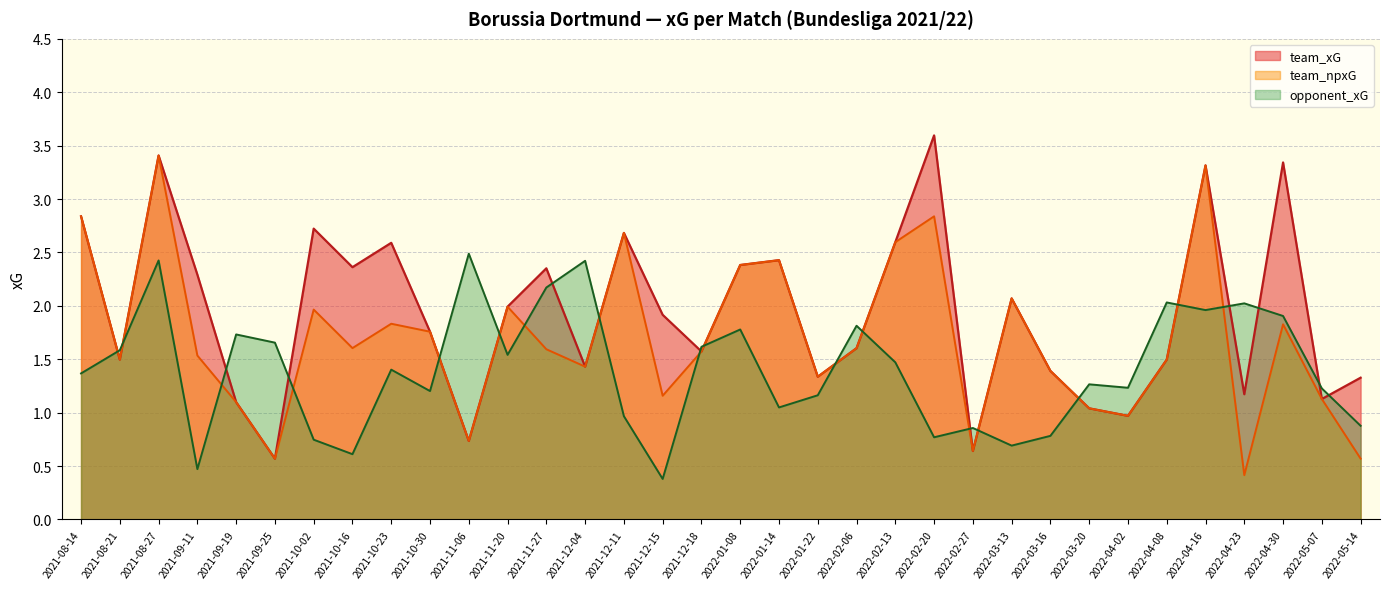

Rank the series at 2022-04-23 from lowest to highest value.

team_npxG, team_xG, opponent_xG